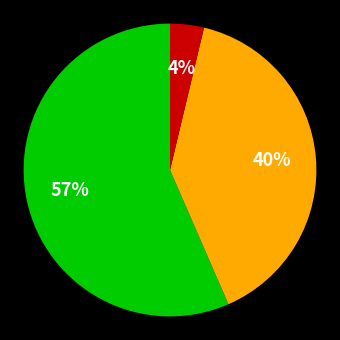

To the nearest percent, what is the average slice percentage?

33%